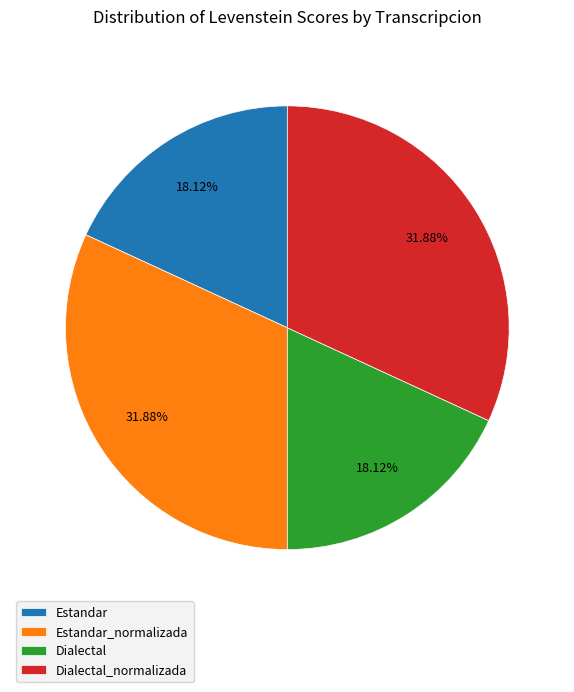

What is the ratio of the value at Estandar_normalizada to the value at Dialectal_normalizada?

1.0